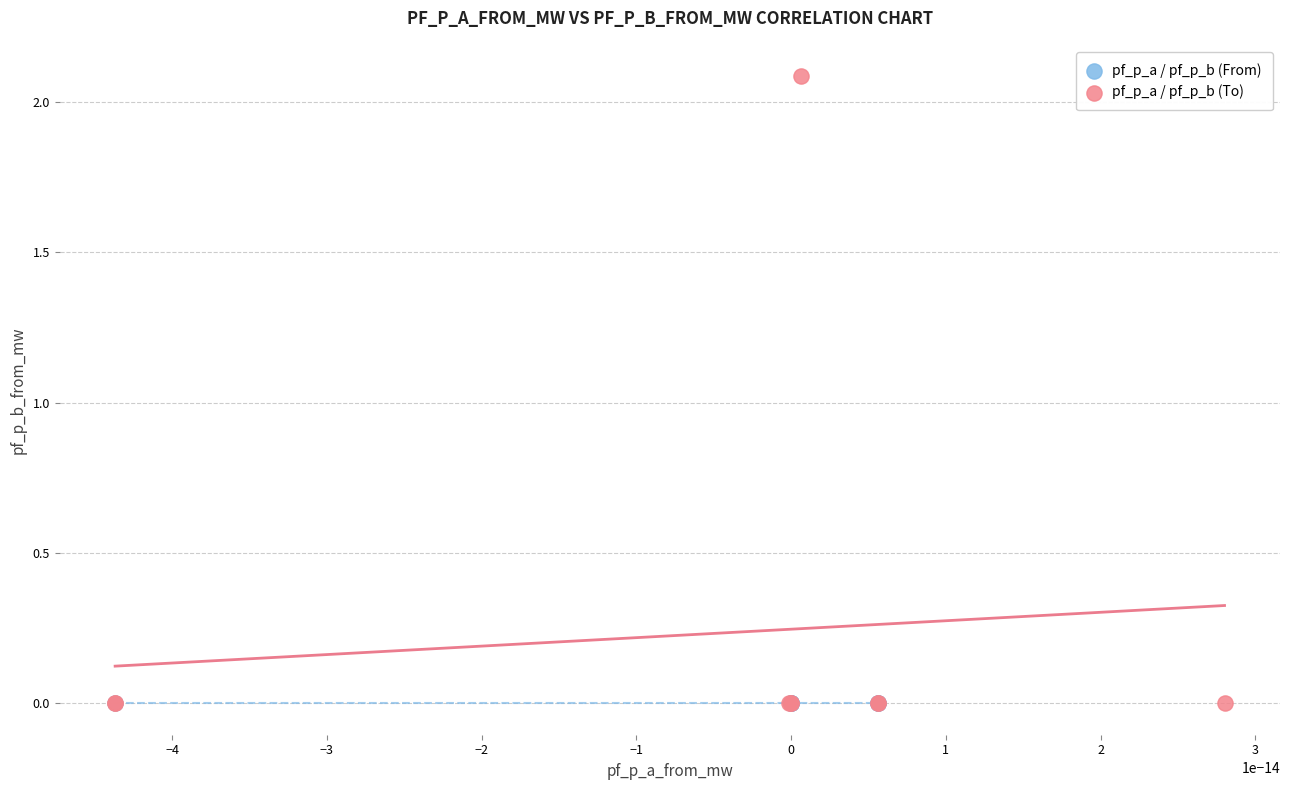

What are all the series names shown in the legend?

pf_p_a / pf_p_b (From), pf_p_a / pf_p_b (To)